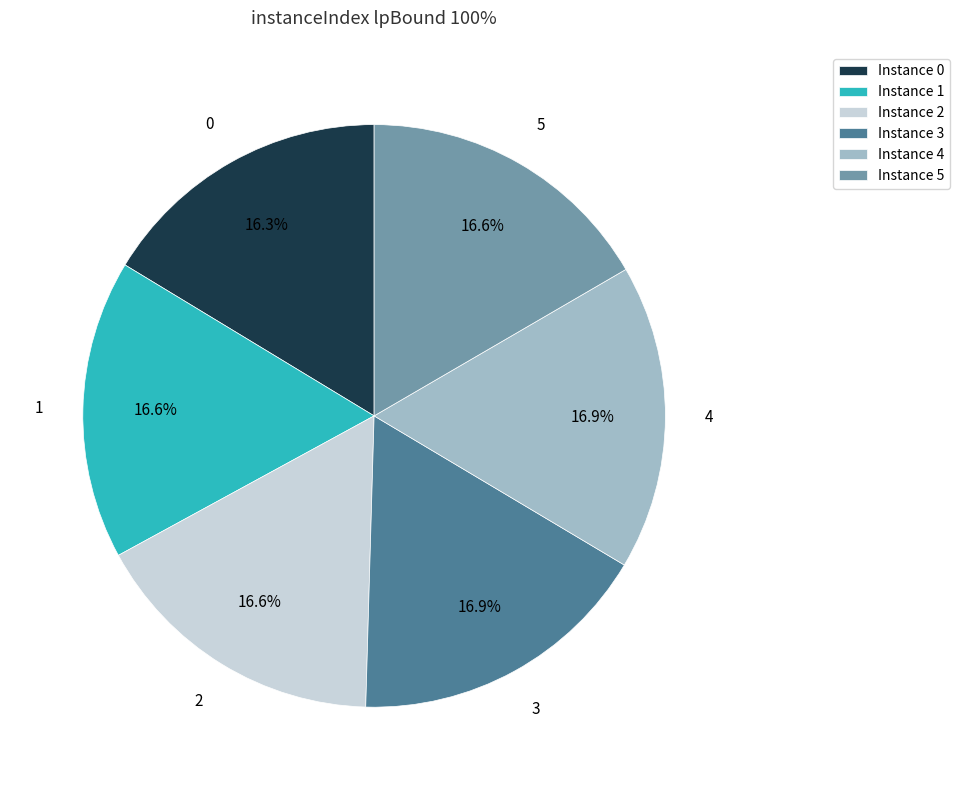

Approximately how many times larger is the value at Instance 3 compared to Instance 4?

1.0